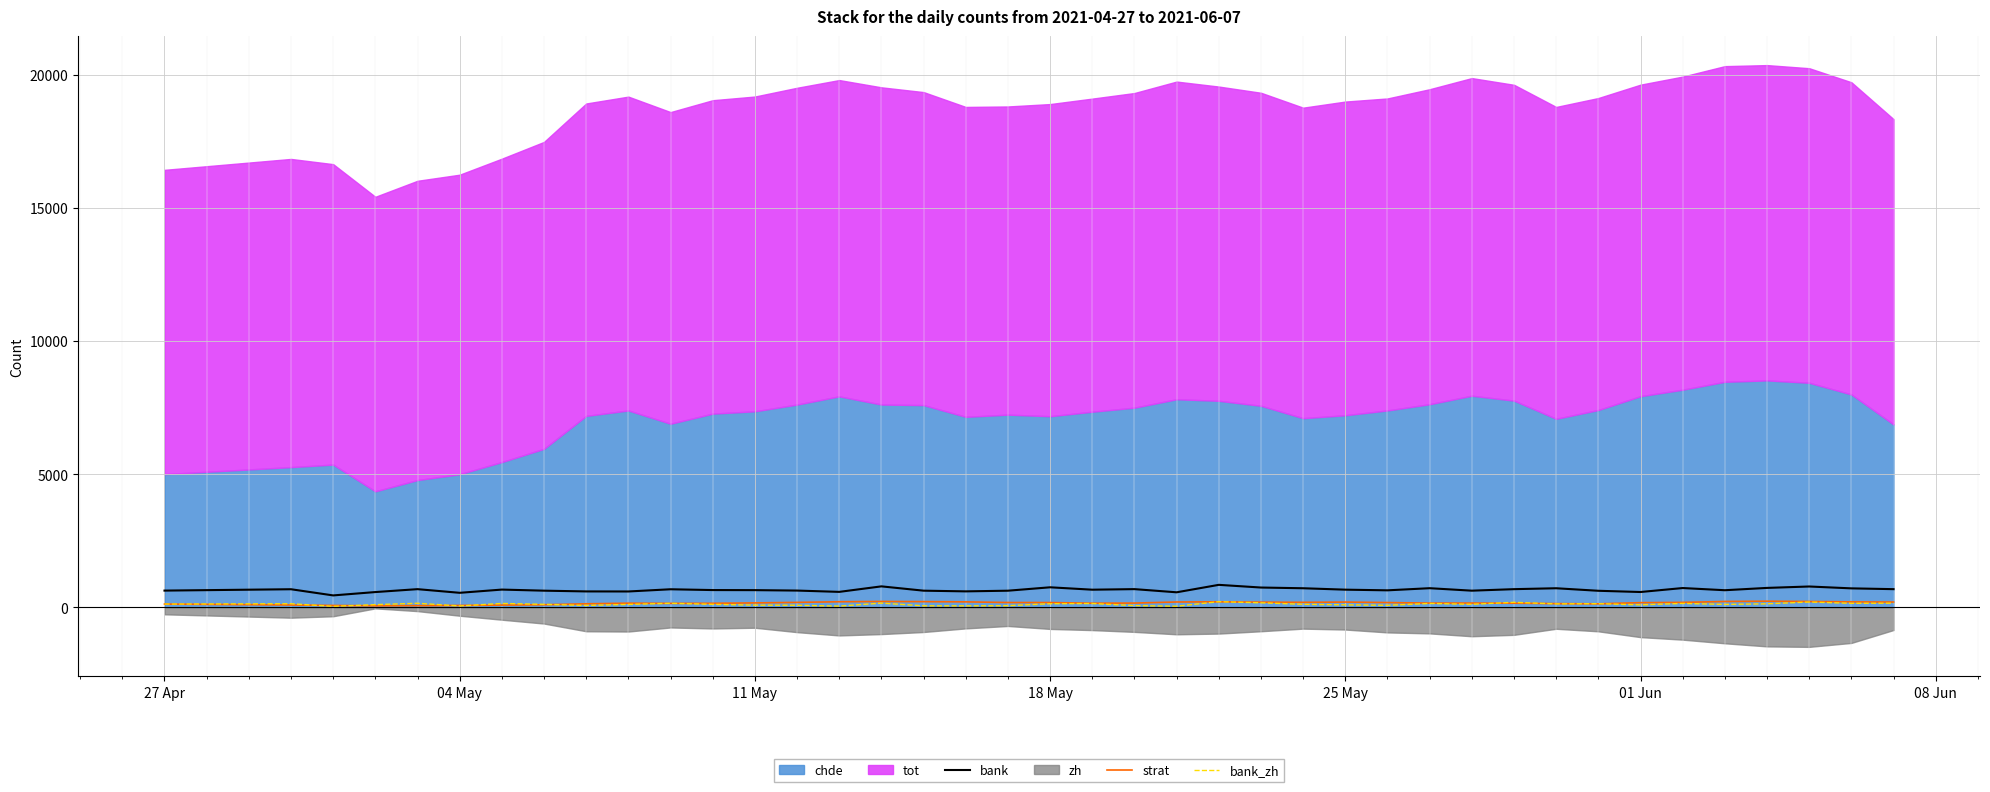

The bank_zh series shows 233 at 08 Jun. True or false?

False